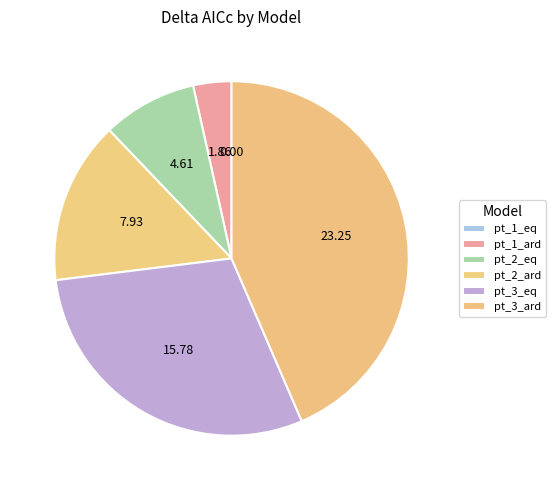

Which category has the biggest portion of the pie?

pt_3_ard